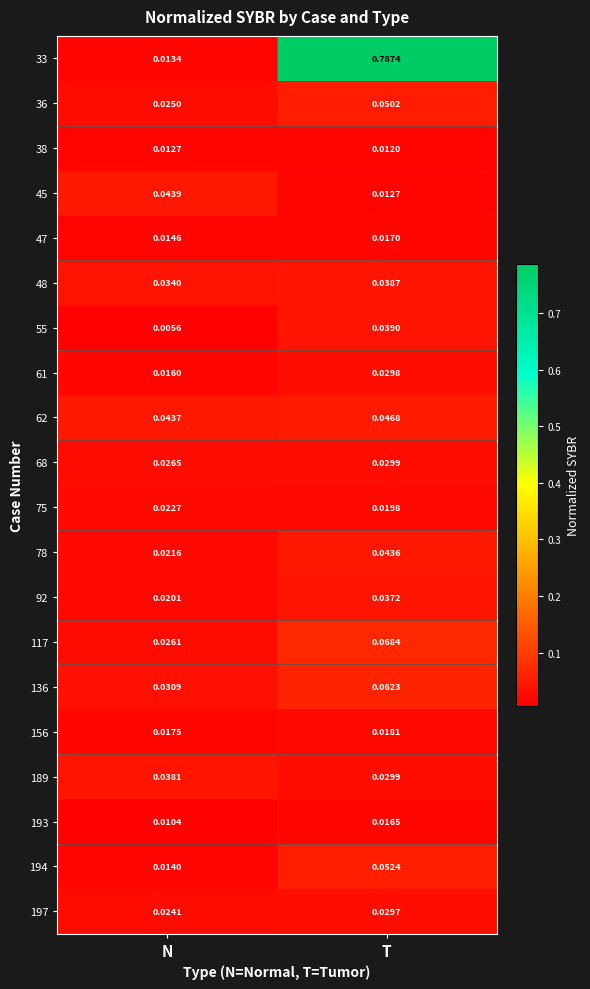

Where is 92 nearest to the value 0?

N